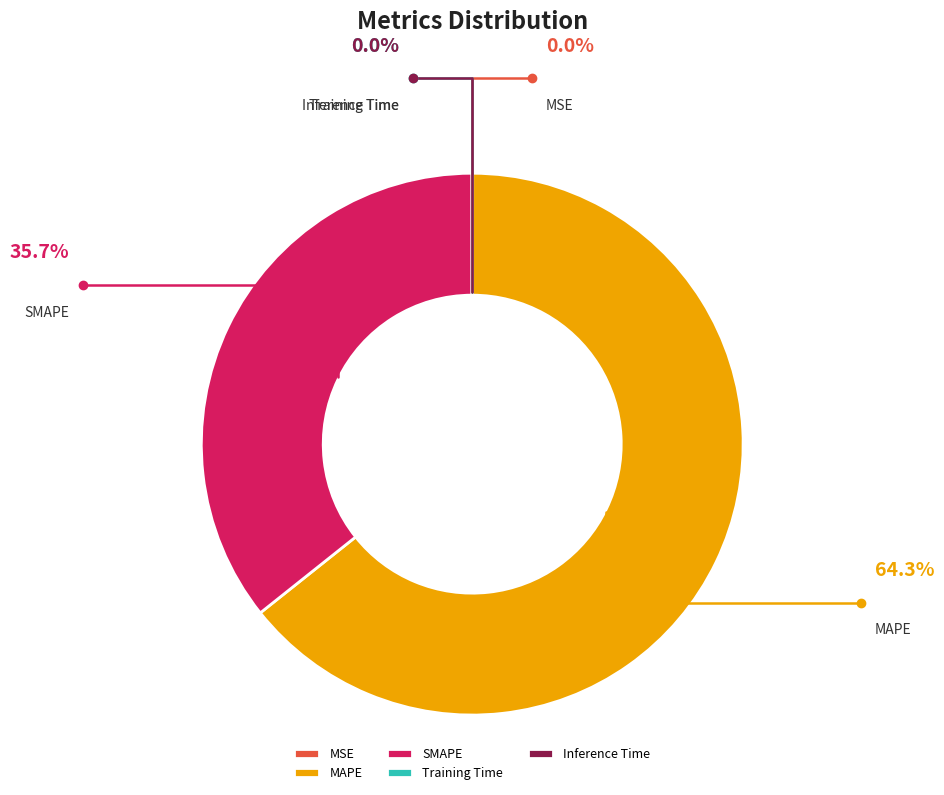

Is the sum of Inference Time and MSE greater than half?

No